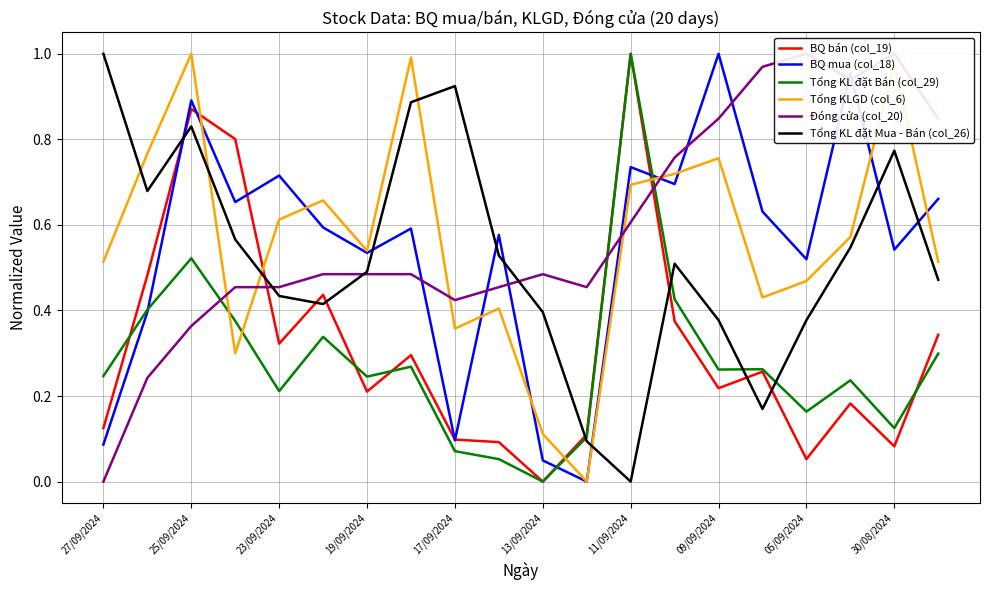

At which label does Tổng KL đặt Mua - Bán (col_26) reach its minimum?

11/09/2024